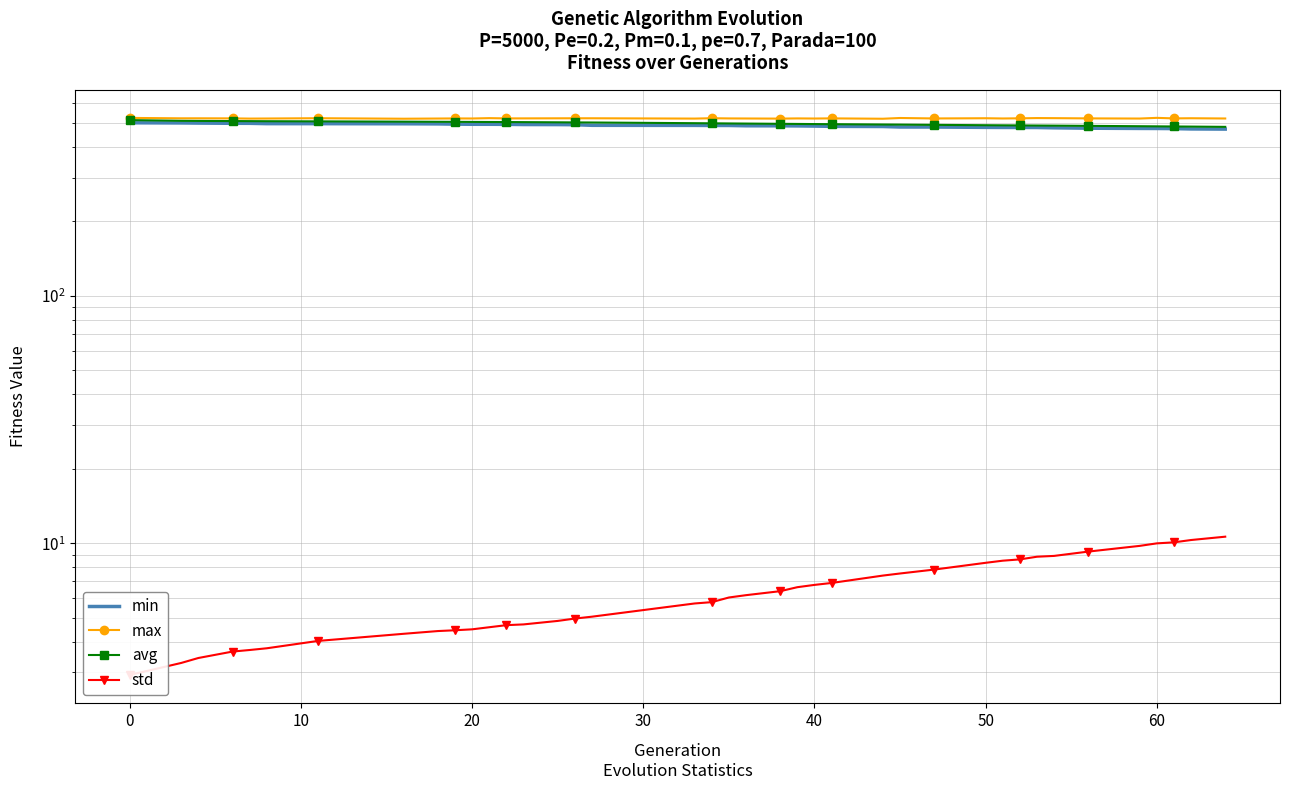

Reading left to right, extract all data points from this chart.

min: 501.3	500.5	499.8	498.9	498.8	497.3	497.2	496.7	496.1	495.0	494.4	494.3	494.0	493.2	492.9	492.4	489.6	489.3	488.9	488.9	487.5	487.3	486.9	486.1	484.9	484.2	482.0	481.8	480.3	480.0	479.9	479.7	478.4	476.6	475.6	475.4	474.9	473.3	472.6
max: 524.6	522.6	522.7	522.3	521.2	521.6	523.1	520.6	521.5	522.0	521.8	523.5	522.2	522.3	522.6	522.8	522.8	521.3	523.0	522.1	521.7	521.2	522.1	521.6	522.3	520.5	524.2	521.9	523.0	521.8	522.6	523.8	523.4	522.2	521.5	524.8	522.2	523.0	521.7
avg: 514.0	510.5	510.1	509.4	509.1	508.7	508.0	506.6	506.0	505.7	505.4	505.0	504.8	504.4	503.5	503.0	502.6	499.4	498.9	498.2	497.6	496.5	495.9	495.4	494.8	493.3	492.9	491.7	490.1	489.6	489.1	488.7	488.2	487.1	485.5	484.9	484.3	483.8	482.6
std: 2.9	3.3	3.4	3.6	3.7	3.8	4.0	4.3	4.4	4.4	4.5	4.6	4.7	4.7	4.8	5.0	5.0	5.7	5.8	6.0	6.2	6.4	6.6	6.8	6.9	7.4	7.5	7.8	8.3	8.5	8.6	8.8	8.9	9.2	9.8	10.0	10.1	10.3	10.6